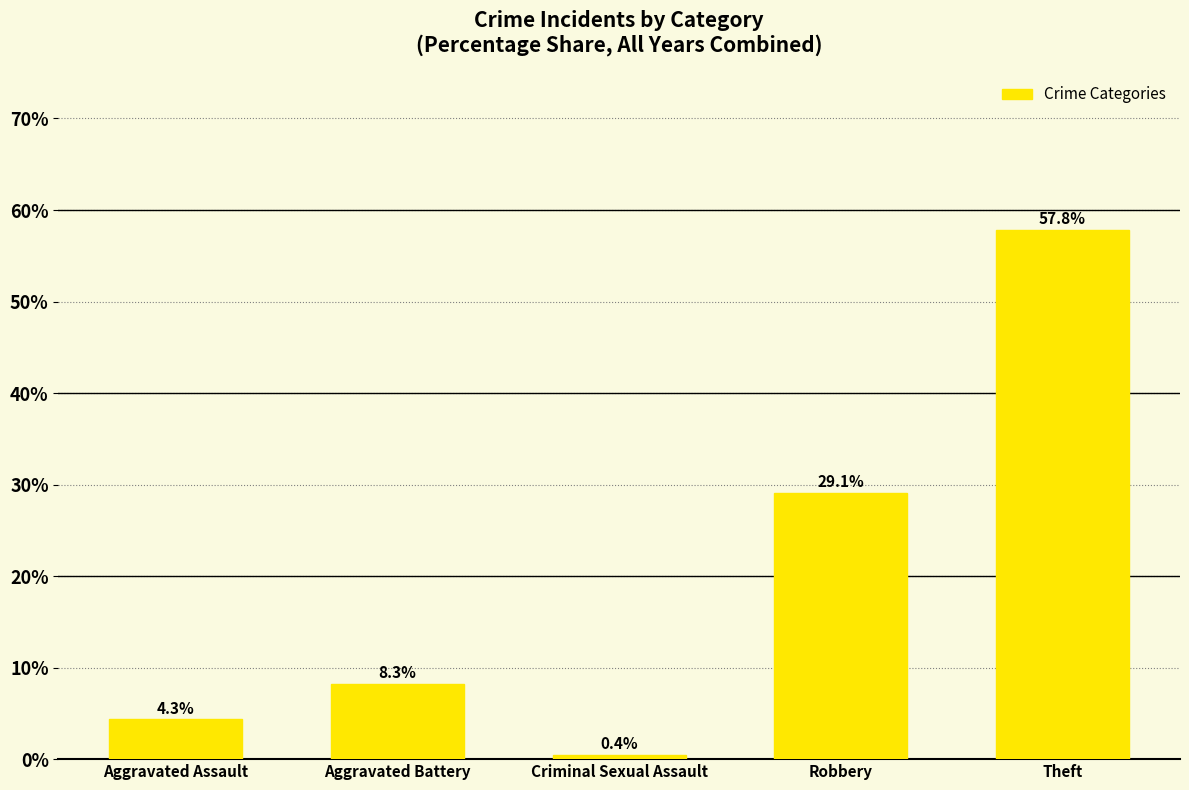

Which has a higher value, Criminal Sexual Assault or Robbery?

Robbery